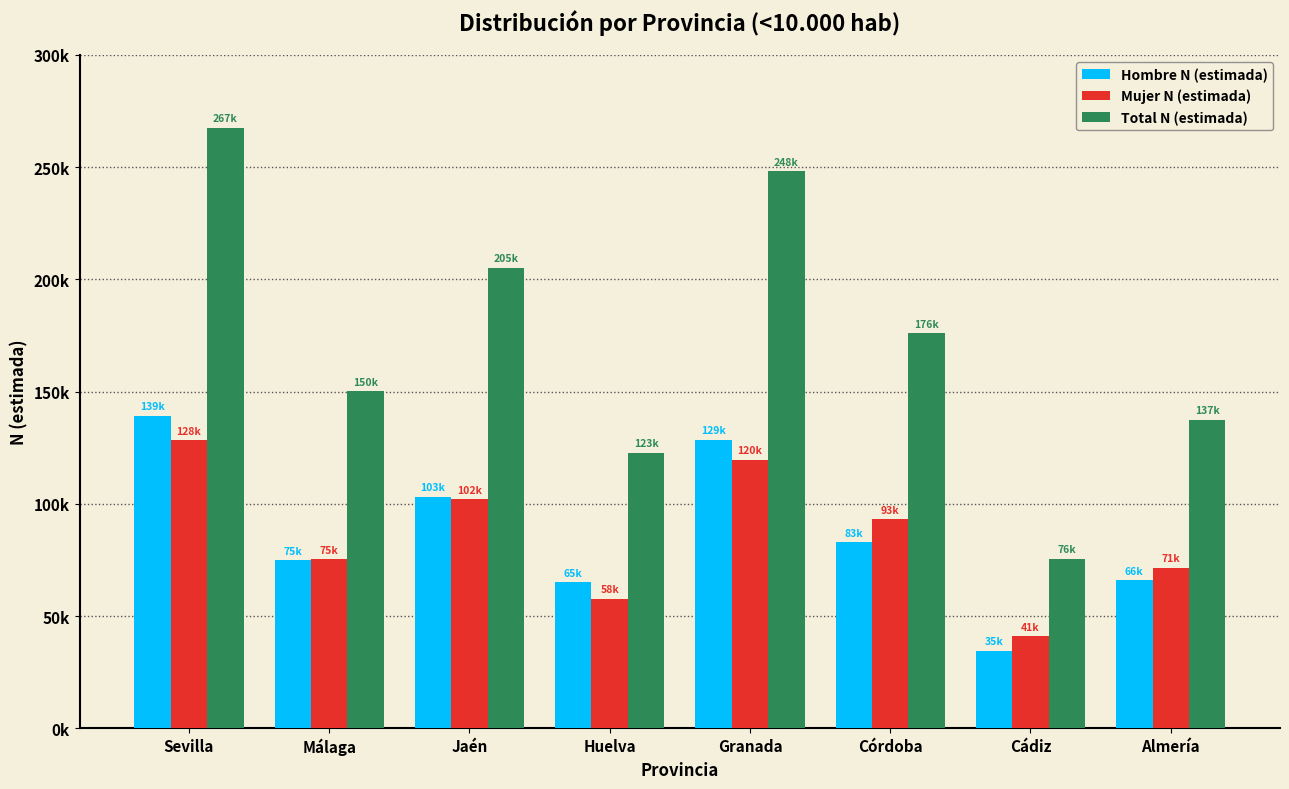

What is the total value across all series at Málaga?

300200